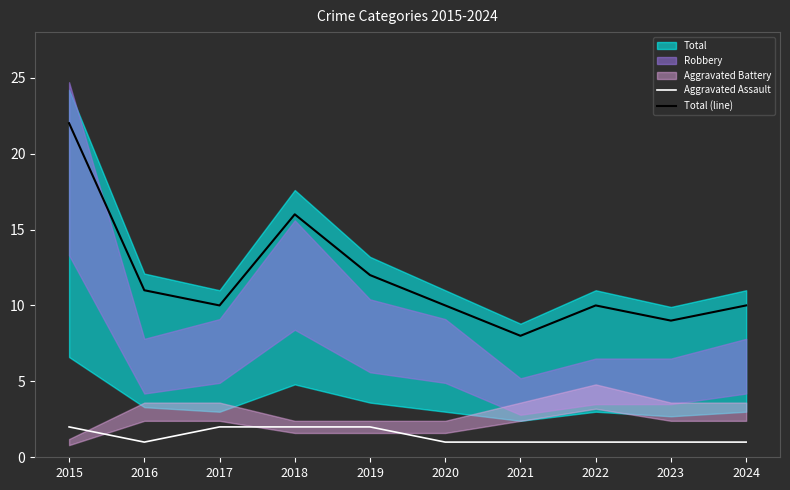

How many interior local peaks does the Total (line) series have?

2